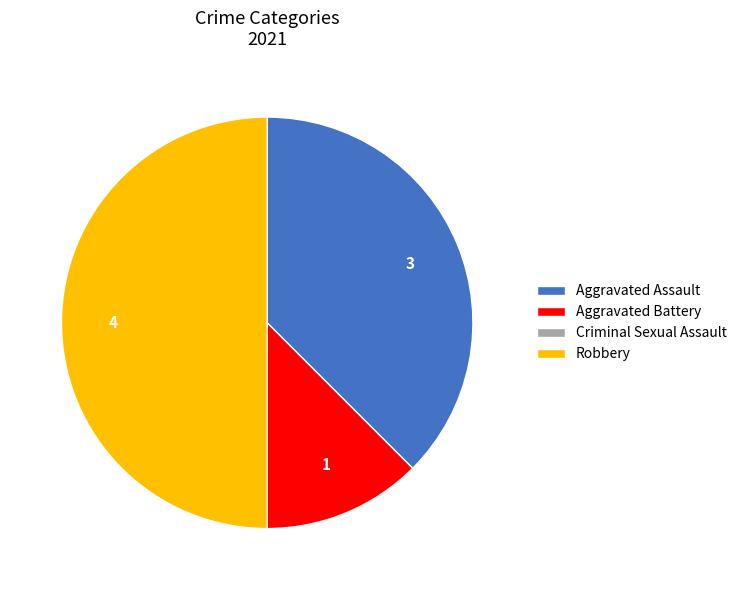

Is the sum of Robbery and Aggravated Battery greater than half?

Yes